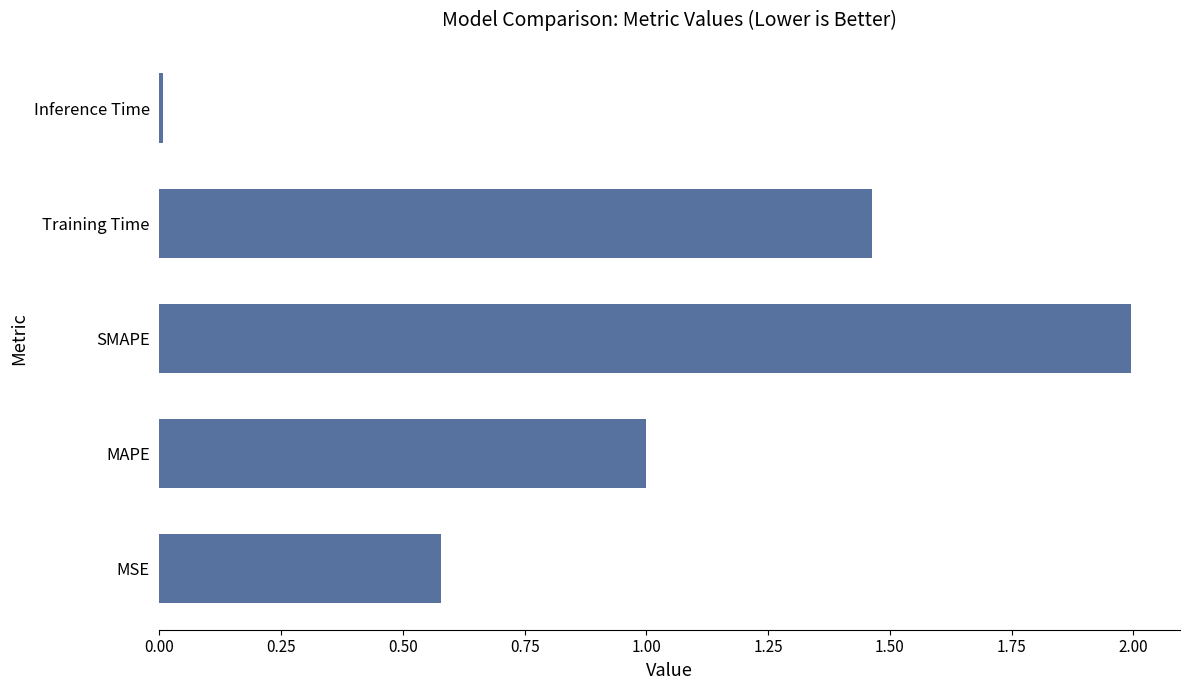

How many bars are there in total?

5